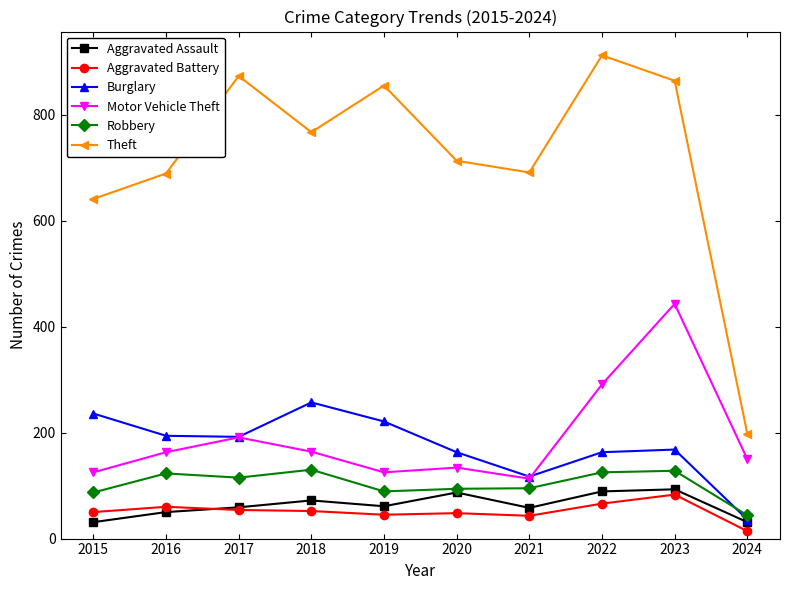

At which category does the chart reach its minimum across all series?

2024